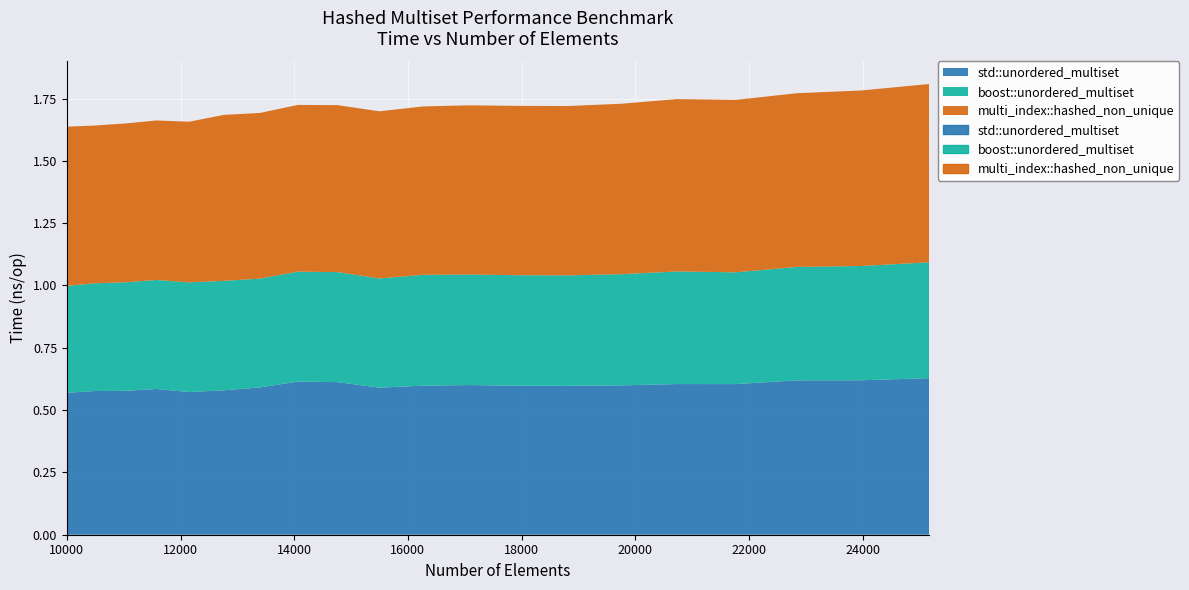

How many lines are shown in the chart?

3